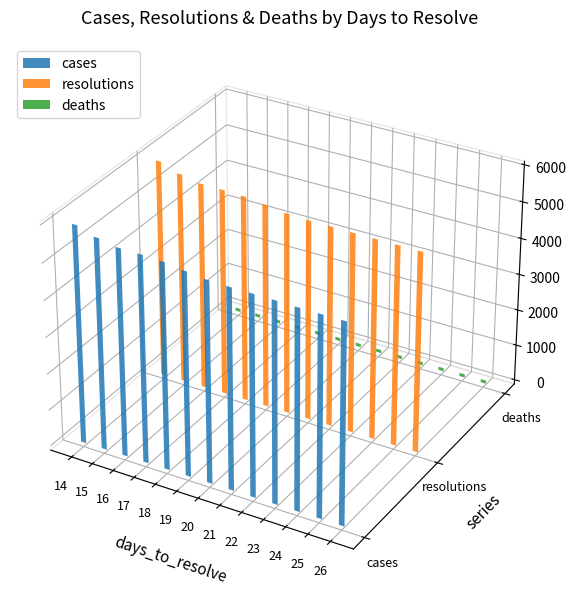

What is the sum of all deaths values?

1668